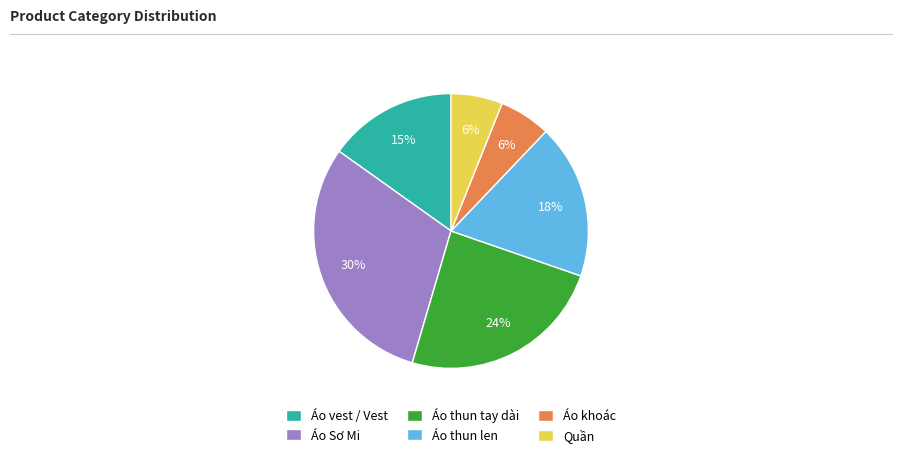

True or false: Quần accounts for 6% of the total.

True